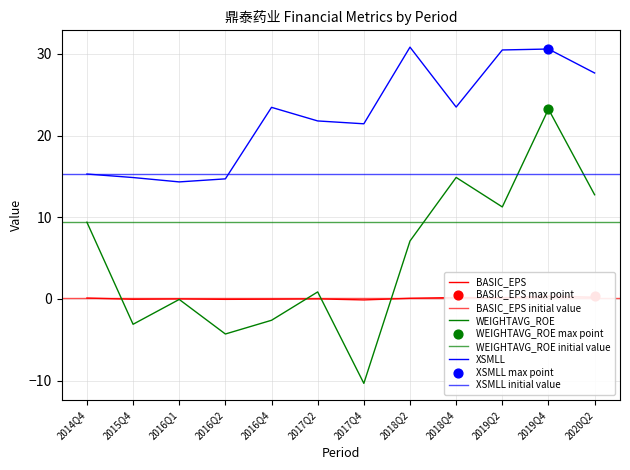

What are all the series names shown in the legend?

BASIC_EPS, WEIGHTAVG_ROE, XSMLL